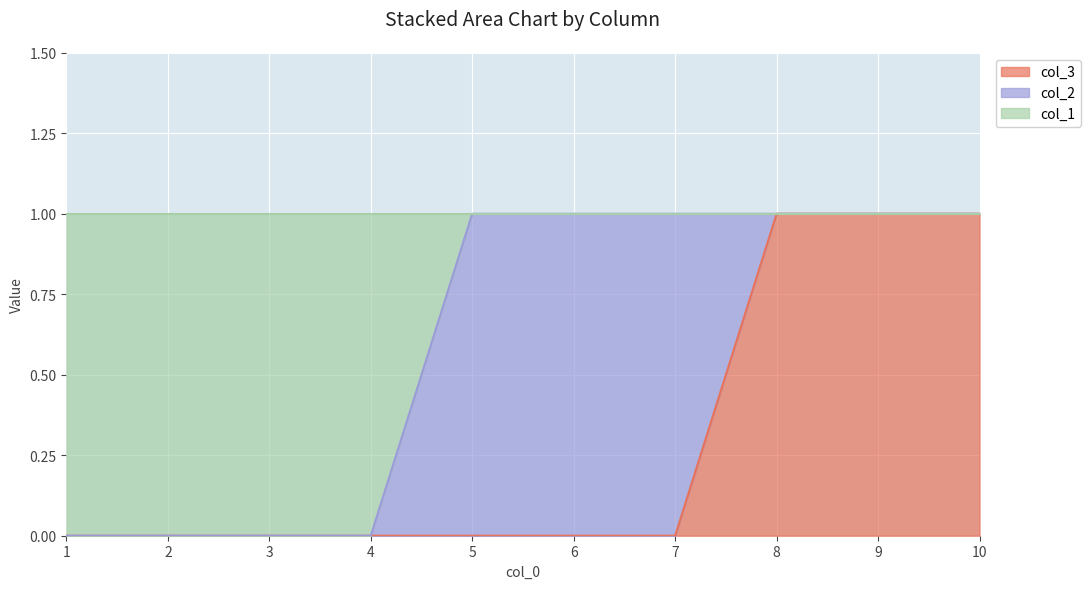

True or false: col_3 has a value of 1 at 1.

False